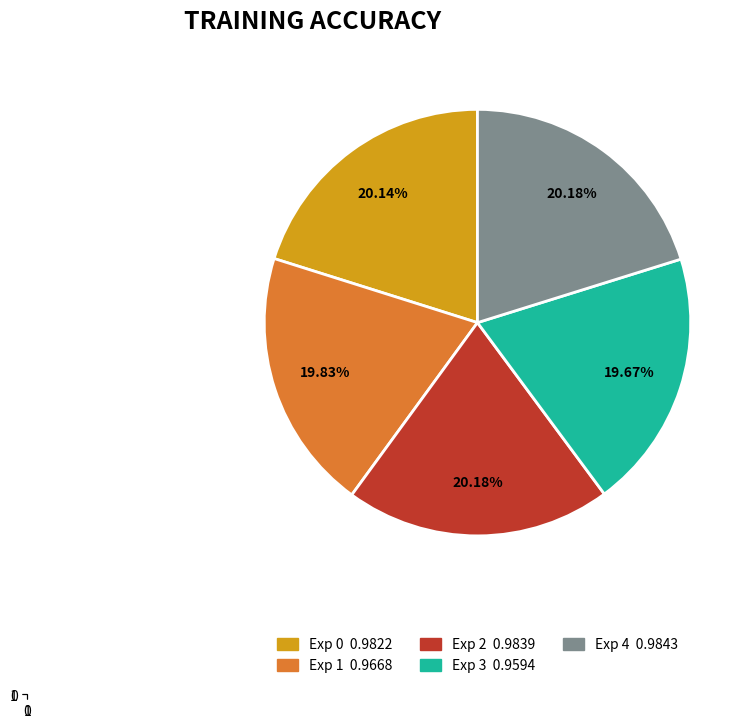

How many segments does this pie chart have?

5